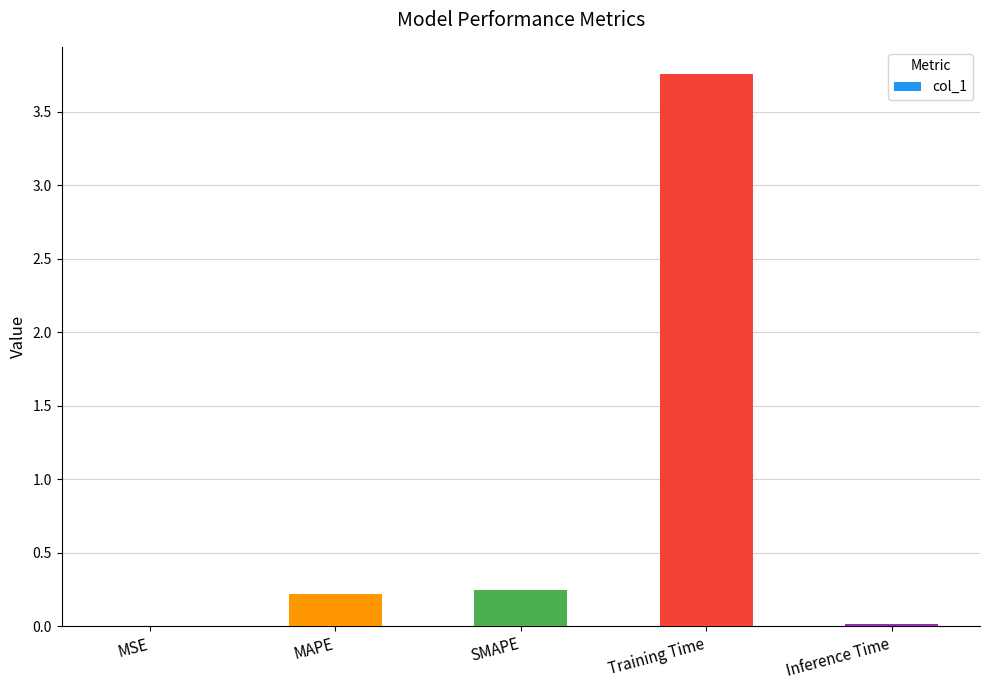

At which category does the chart reach its peak across all series?

Training Time